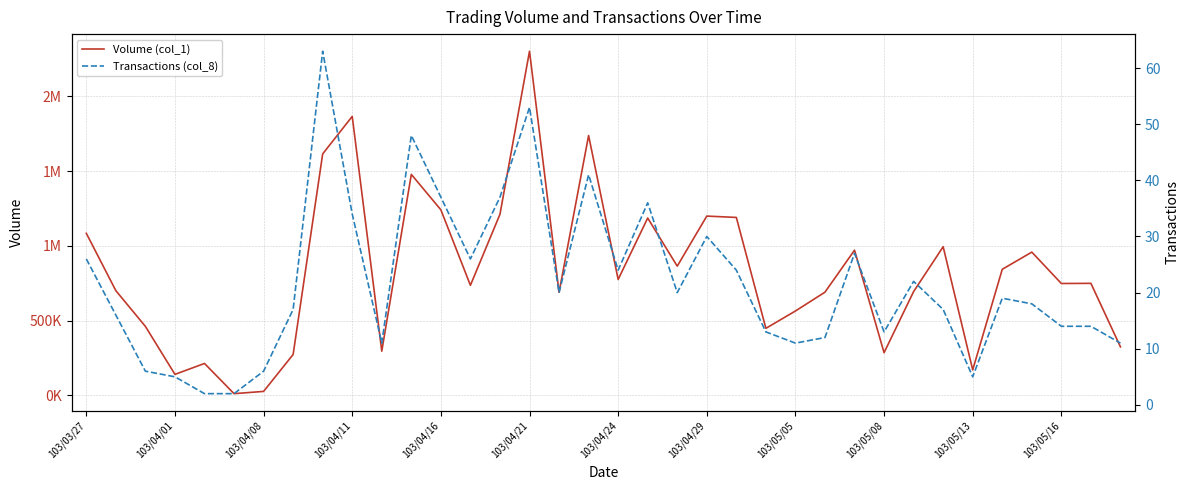

What is the value of the Transactions (col_8) point at the 35th from the left?

14